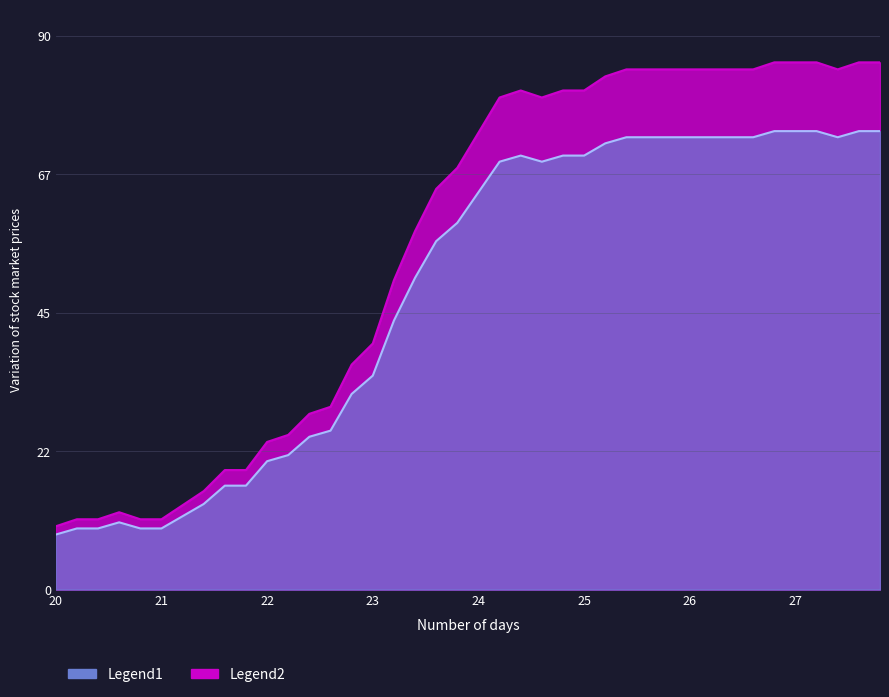

Reading left to right, transcribe all the data shown in this chart.

10.3	11.5	11.5	12.6	11.5	11.5	13.8	16.1	19.5	19.5	24.1	25.3	28.7	29.9	36.8	40.2	50.6	58.6	65.5	69.0	74.8	80.5	81.6	80.5	81.6	81.6	83.9	85.1	85.1	85.1	85.1	85.1	85.1	85.1	86.2	86.2	86.2	85.1	86.2	86.2